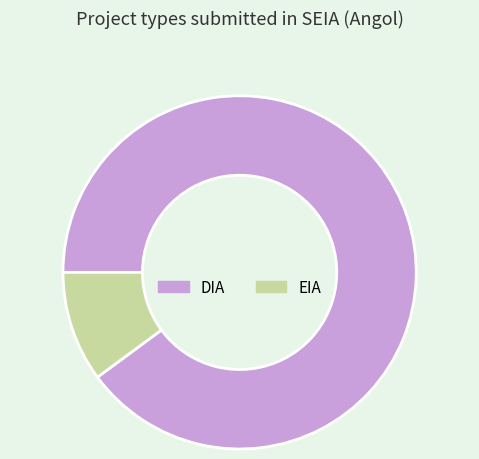

Which slice is the largest?

DIA